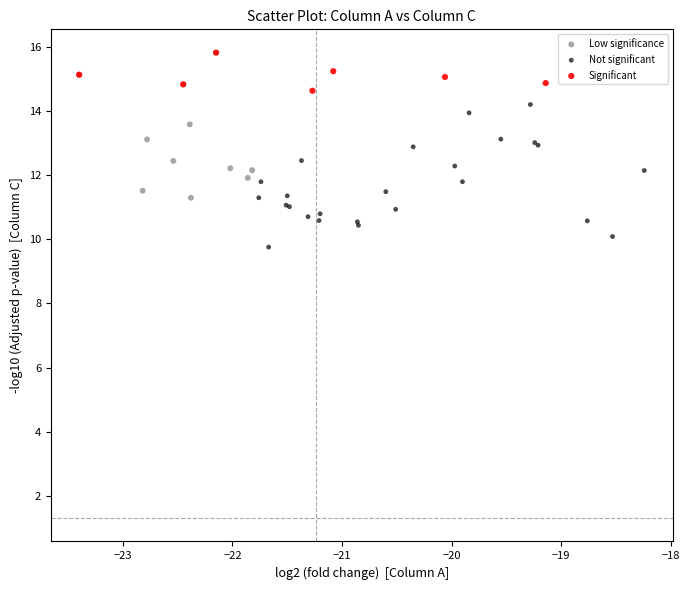

Which series reaches the minimum Y coordinate?

Not significant